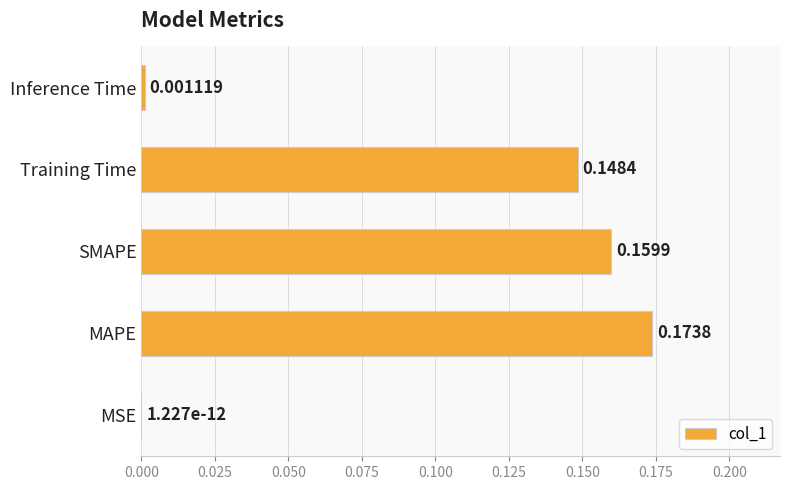

Which label corresponds to the largest value in the chart?

MAPE